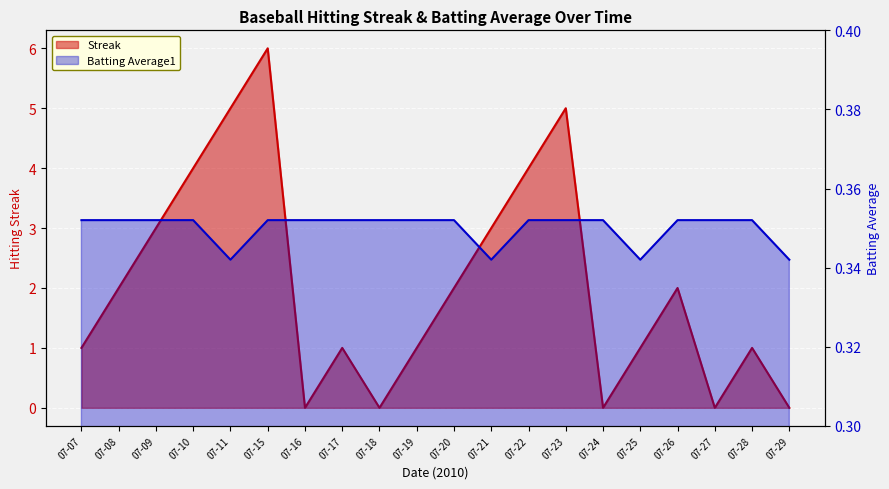

Does the chart display data point markers on the line(s)?

No